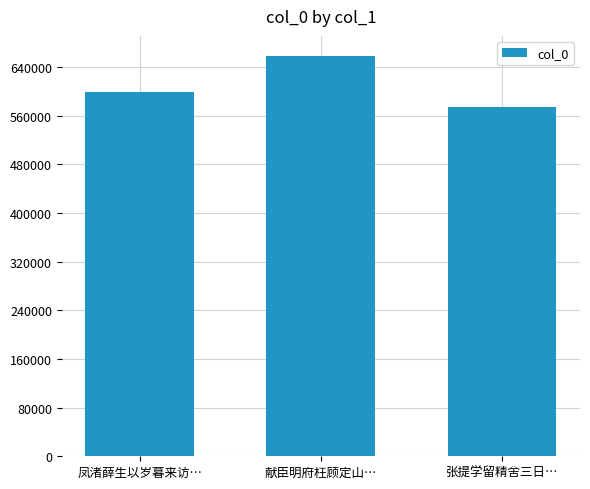

Reading left to right, what are all the values shown in this chart?

597999	658110	574688